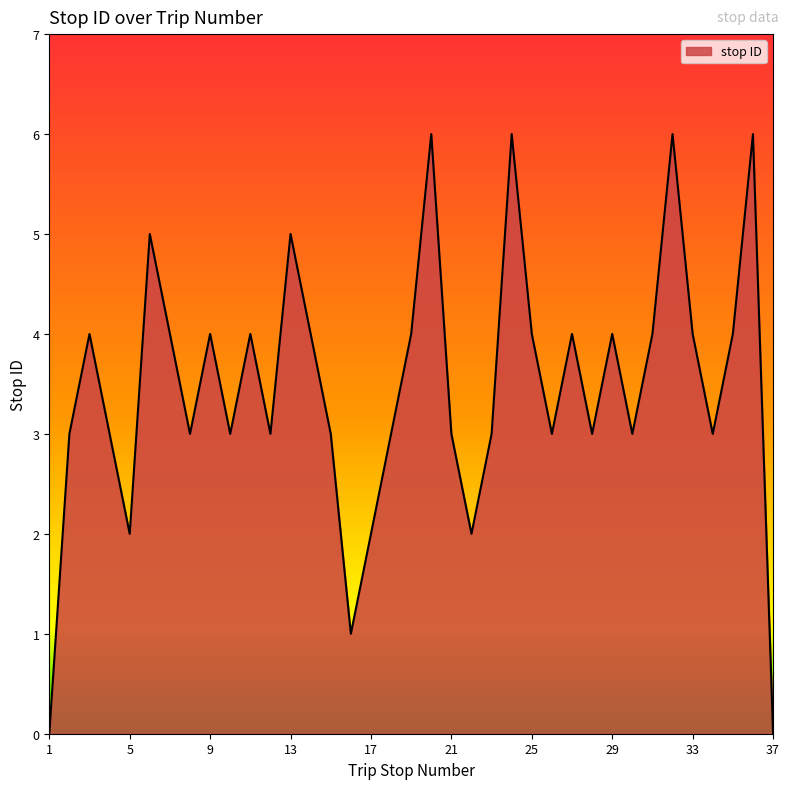

What is the greatest value displayed?

6